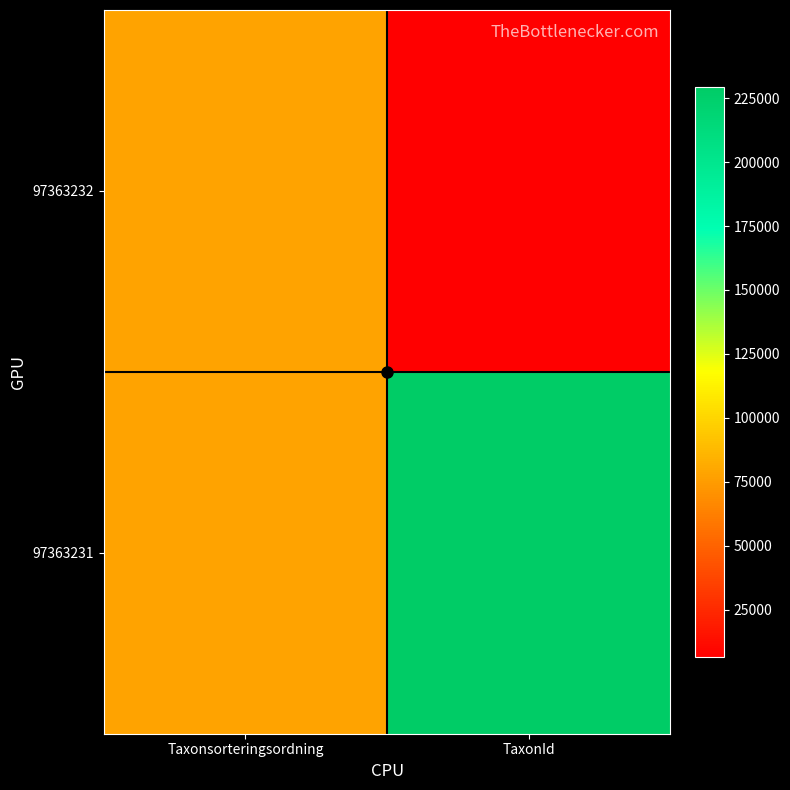

Count the number of data series in this chart.

2